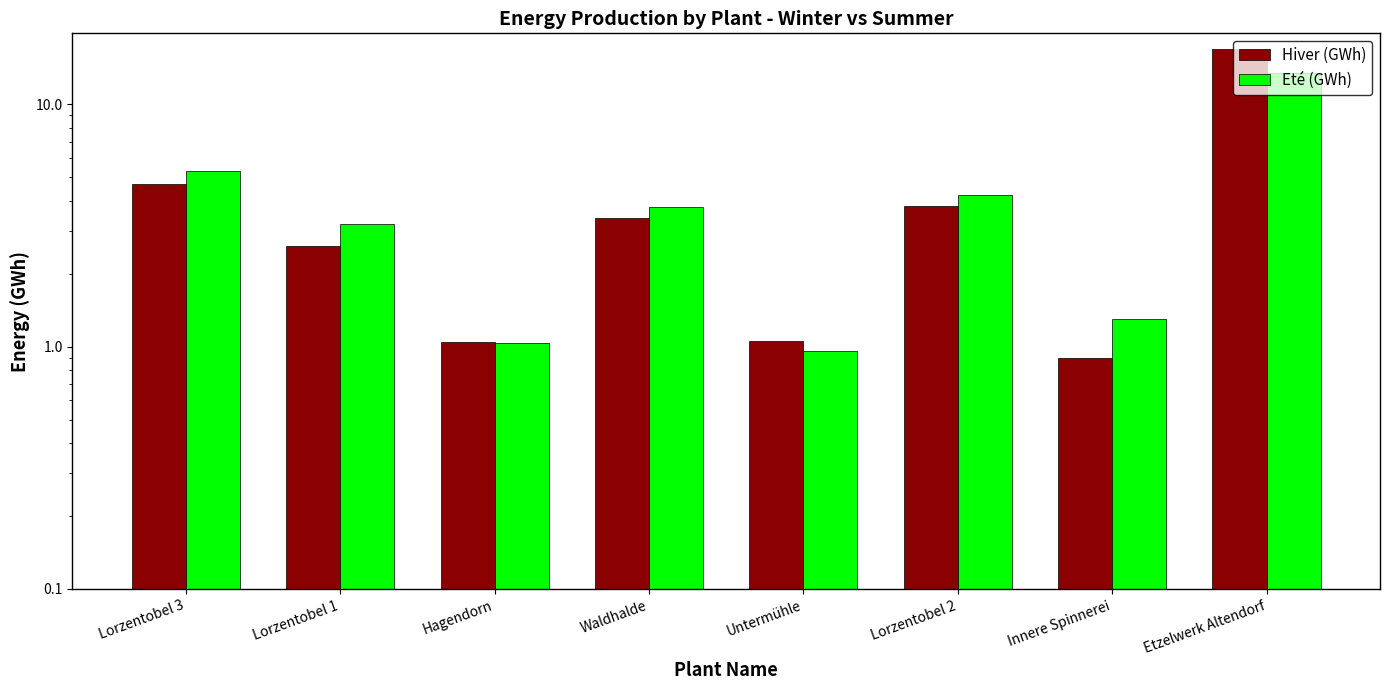

Between Hagendorn and Innere Spinnerei, which series saw the biggest shift?

Eté (GWh)